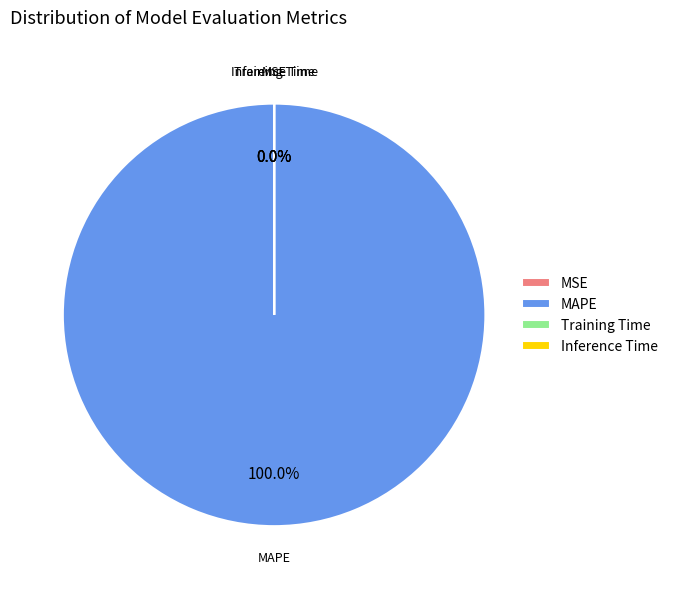

Which slice is the largest?

MAPE